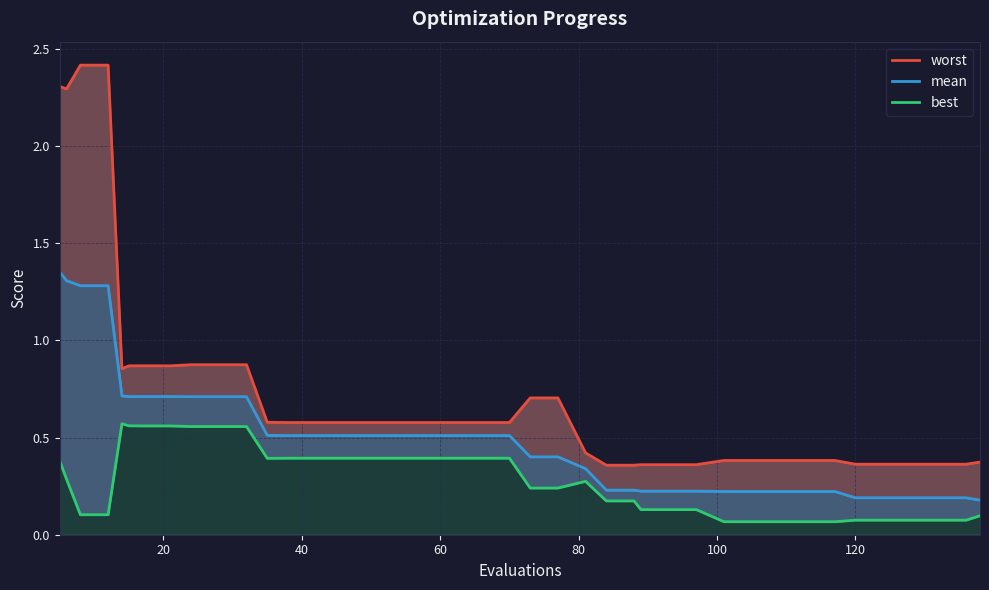

Does the chart display data point markers on the line(s)?

No